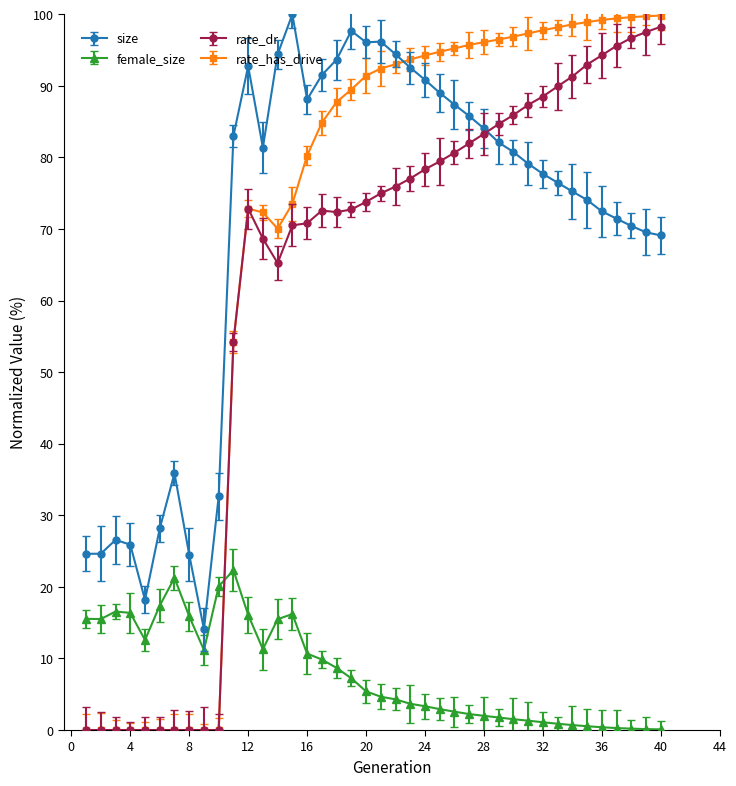

Count the number of data series in this chart.

4